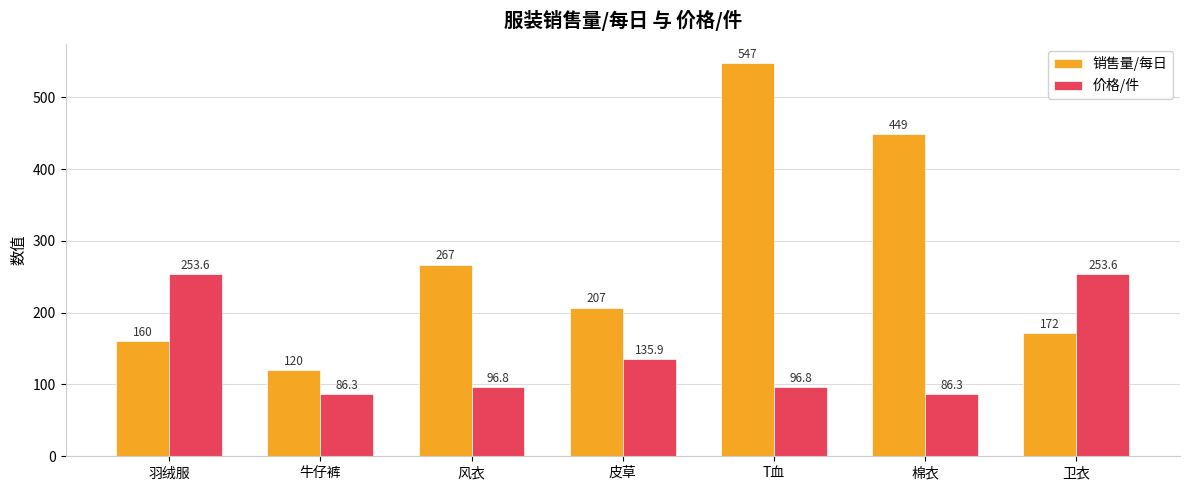

Is it true that 价格/件 equals 96.8 at T血?

True